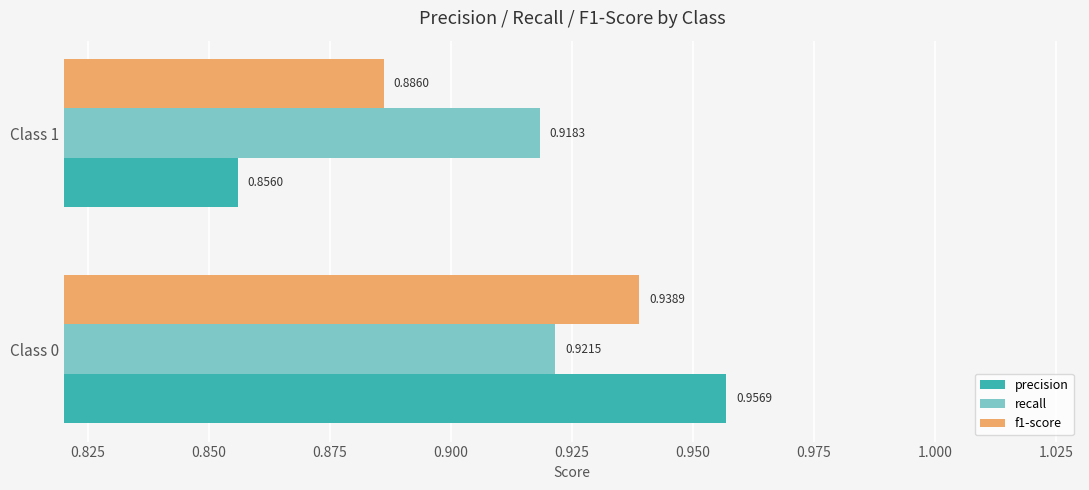

Which series has the largest total across all categories?

recall